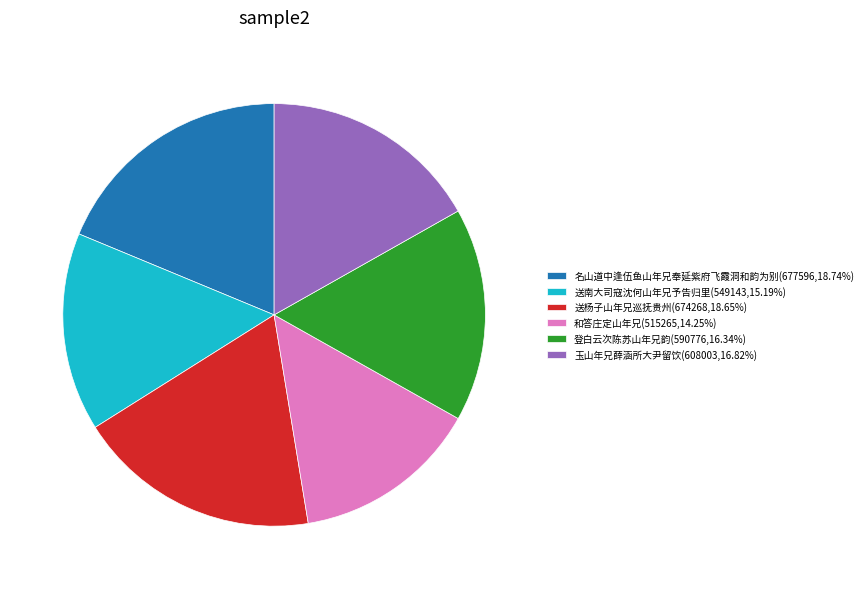

True or false: 名山道中逢伍鱼山年兄奉延紫府飞霞洞和韵为别 accounts for 26% of the total.

False